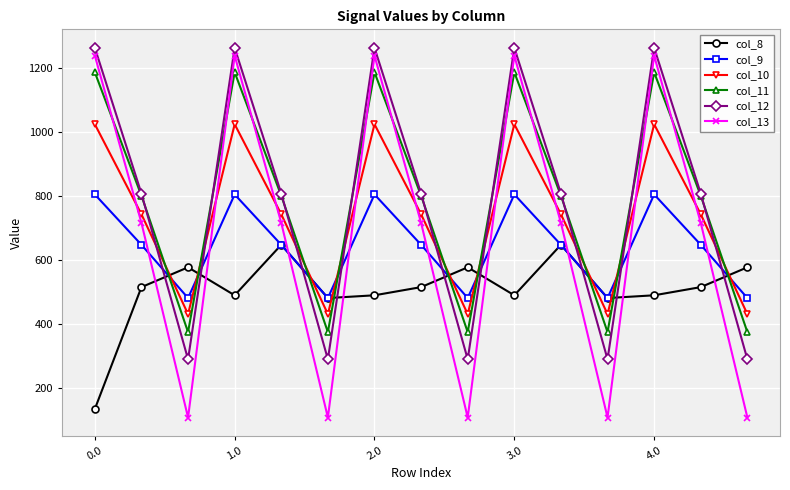

Does the chart display data point markers on the line(s)?

Yes